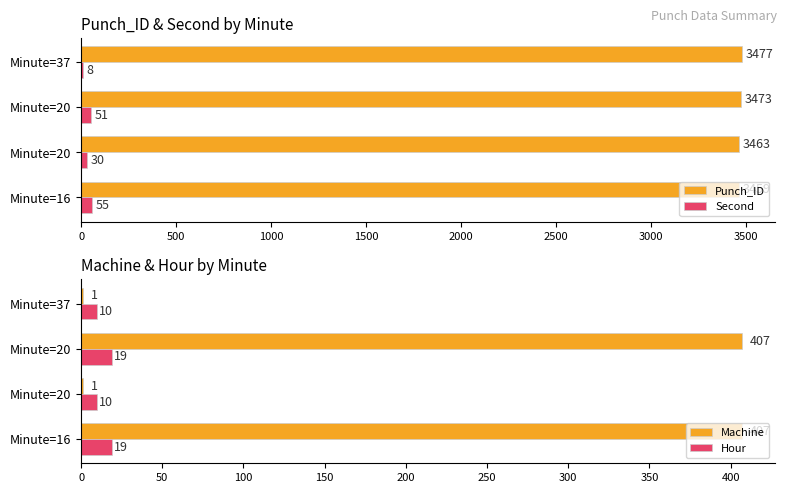

Between Minute=37 and Minute=20, which is larger?

Minute=37